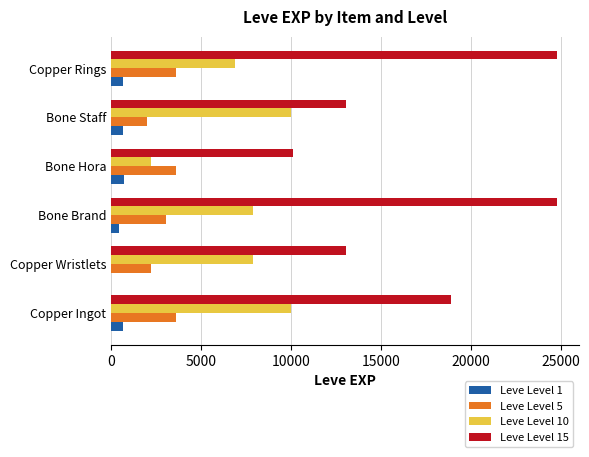

Which series has the largest range (max minus min)?

Leve Level 15